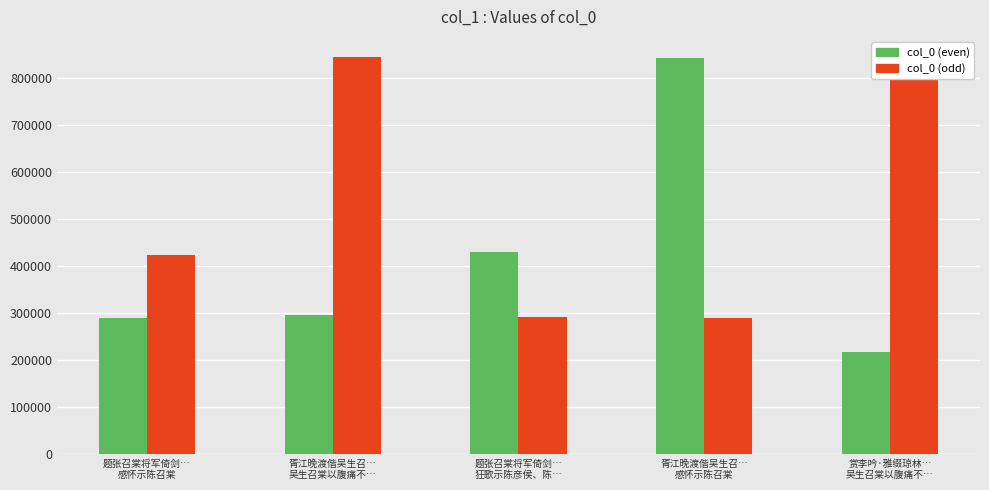

How many groups of bars are there?

5